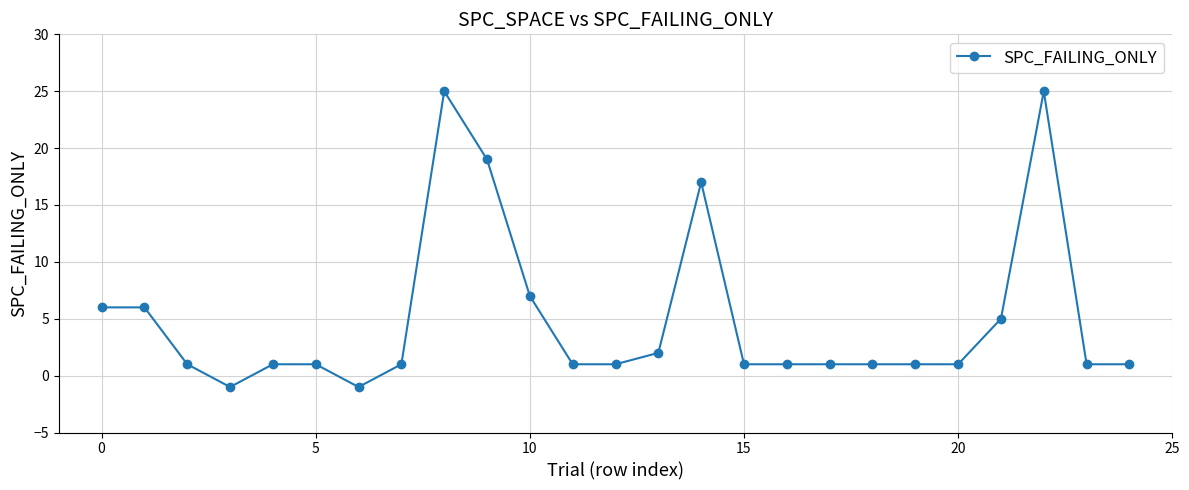

What is the maximum value shown in the chart?

25